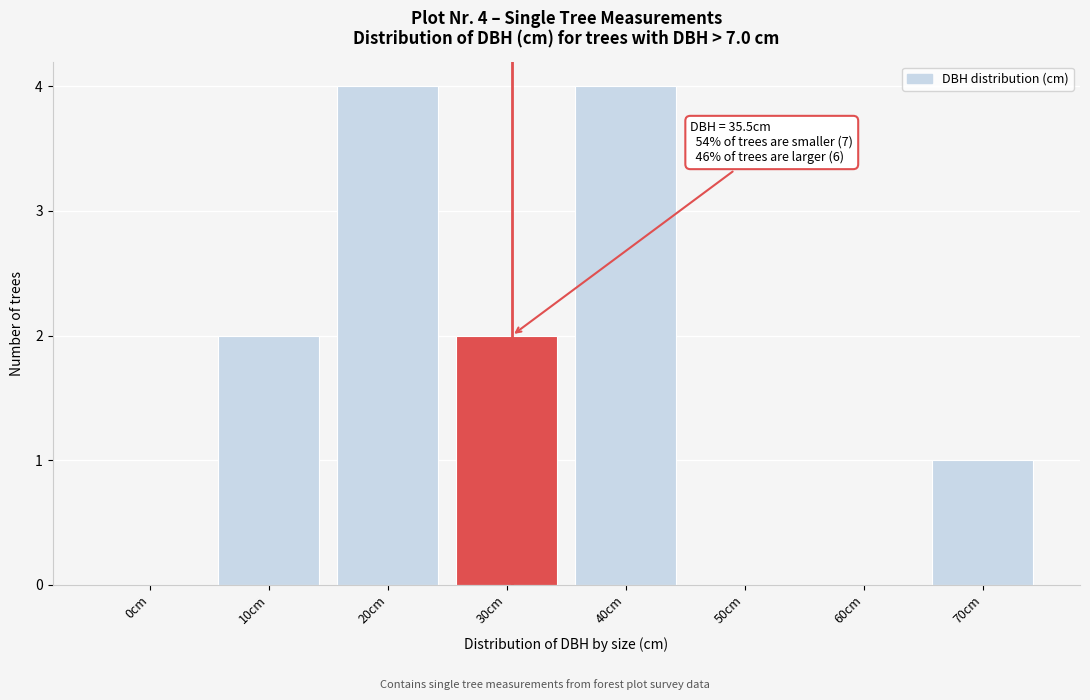

Reading left to right, extract all data points from this chart.

0cm=0	10cm=2	20cm=4	30cm=2	40cm=4	50cm=0	60cm=0	70cm=1